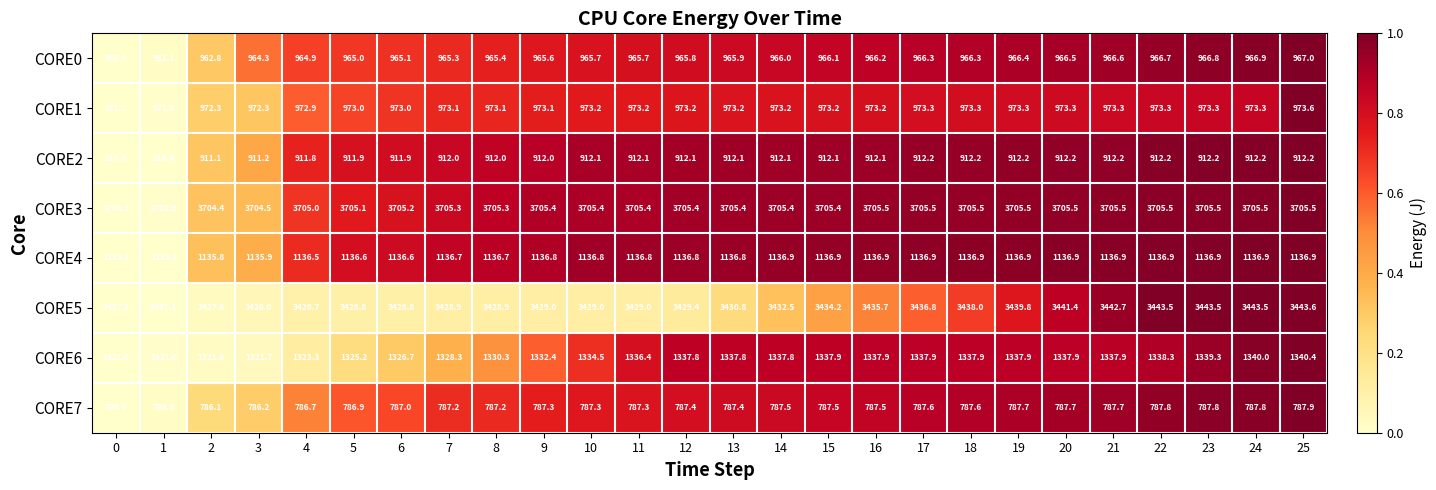

What is the spread (max minus min) of values at 4?

2918.3